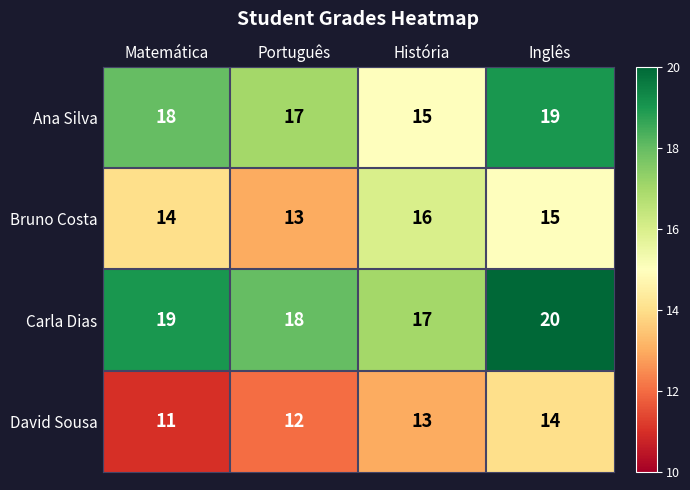

The value of Bruno Costa at Matemática is 19. True or false?

False